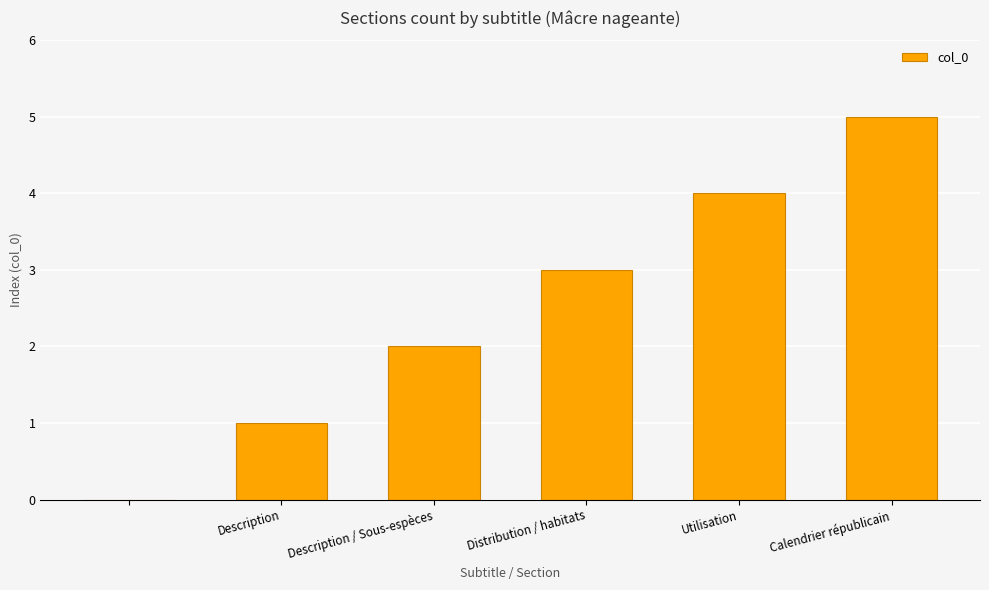

What is the greatest value displayed?

5